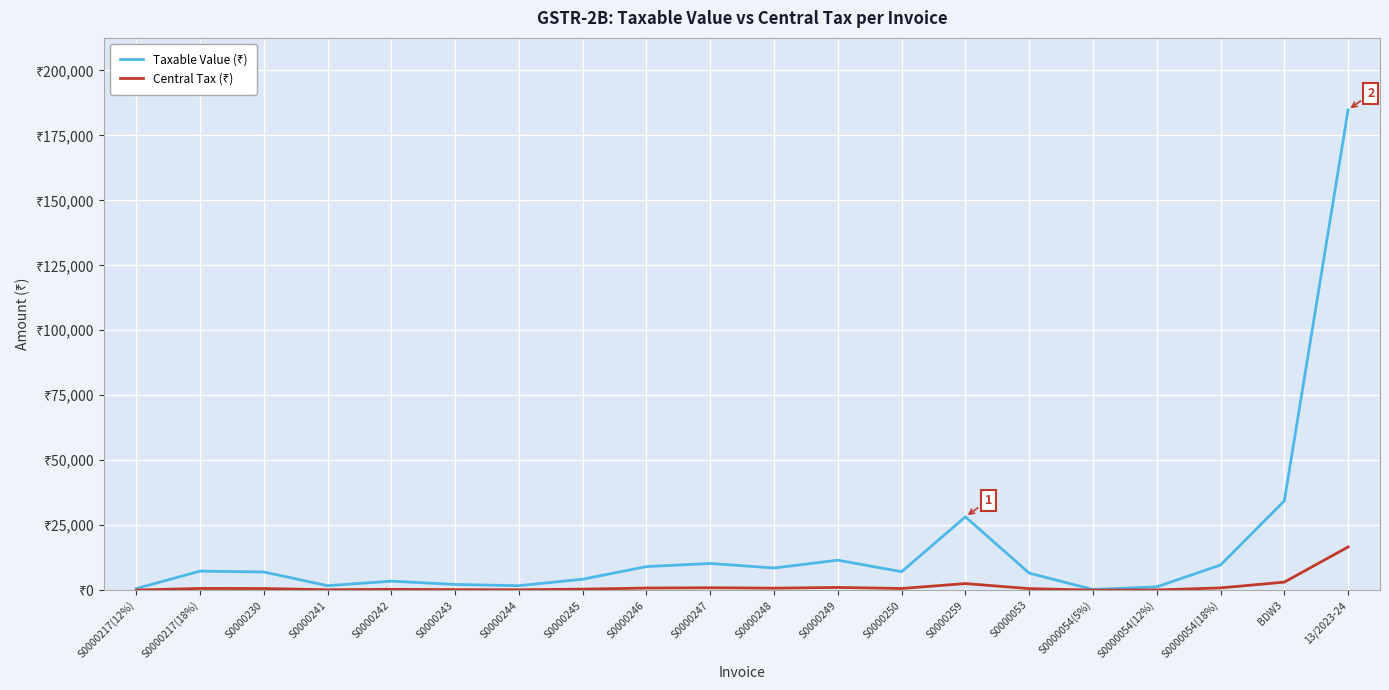

List the series in order of their overall mean, lowest first.

Central Tax (₹), Taxable Value (₹)